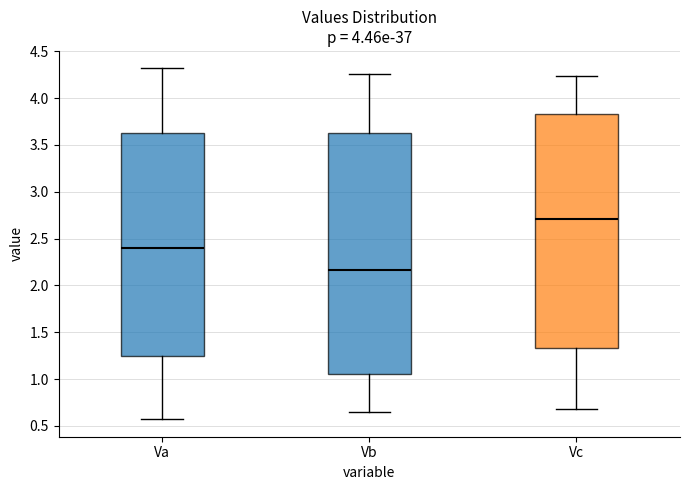

Which box's median line is the lowest?

Vb